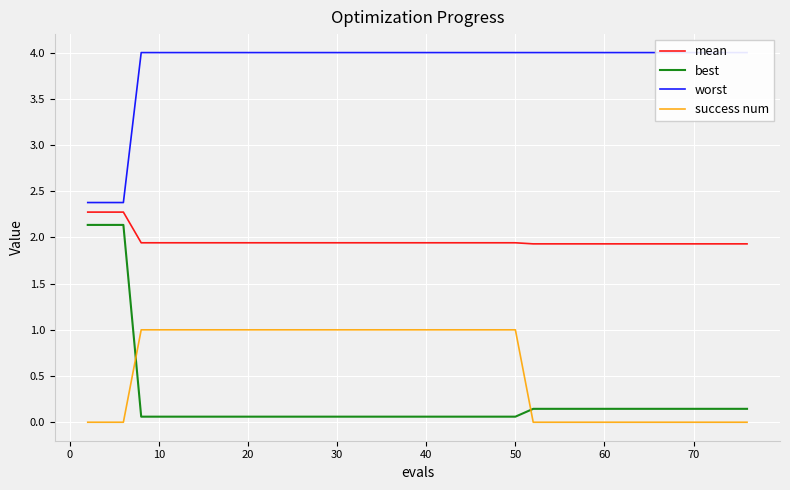

The best series shows 0.1 at 10. True or false?

True